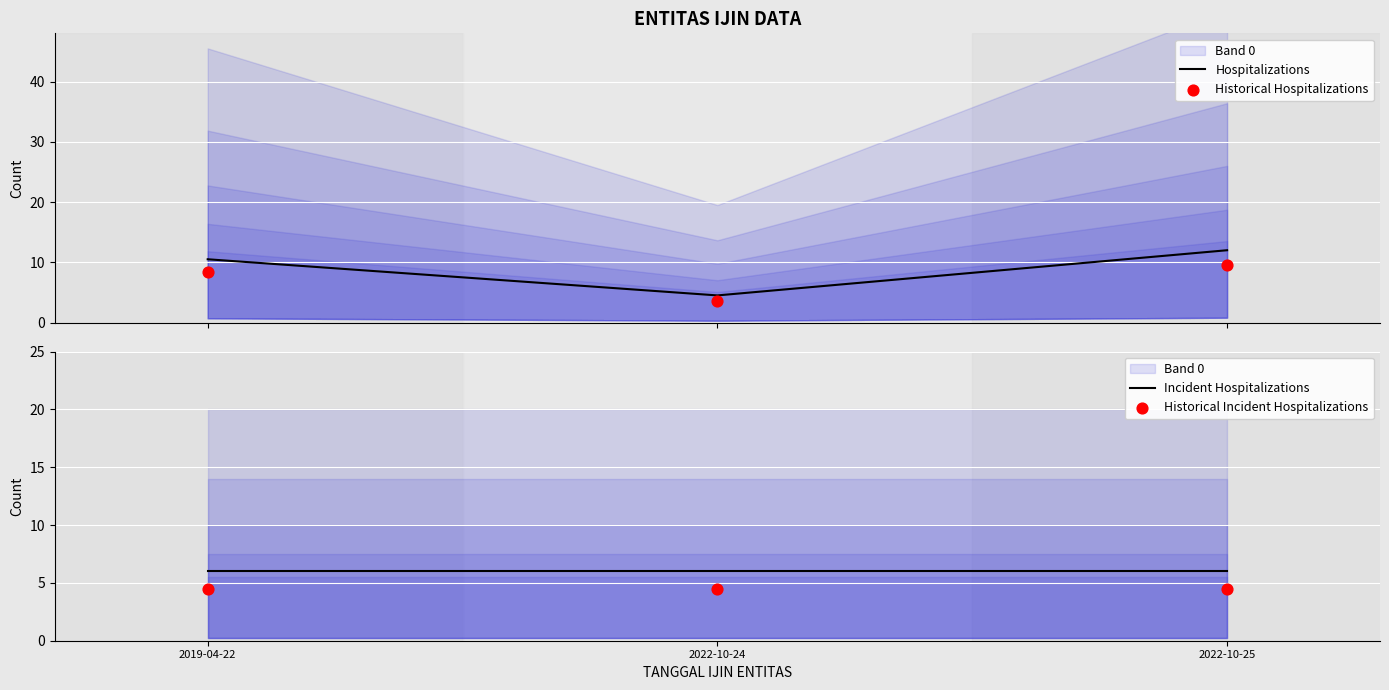

Which series reaches the minimum Y coordinate?

Historical Hospitalizations